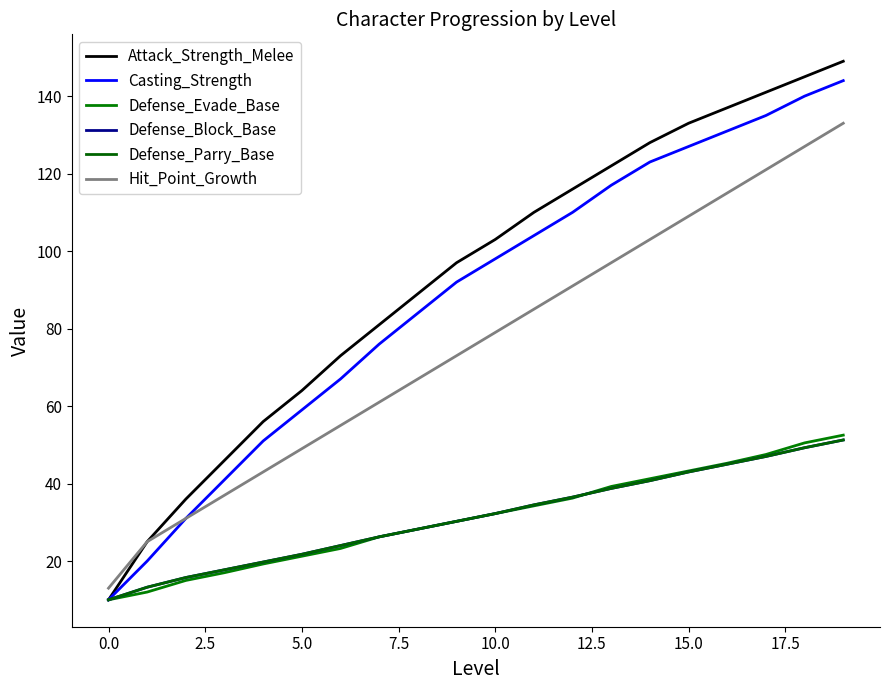

Does the chart have visible grid lines?

No